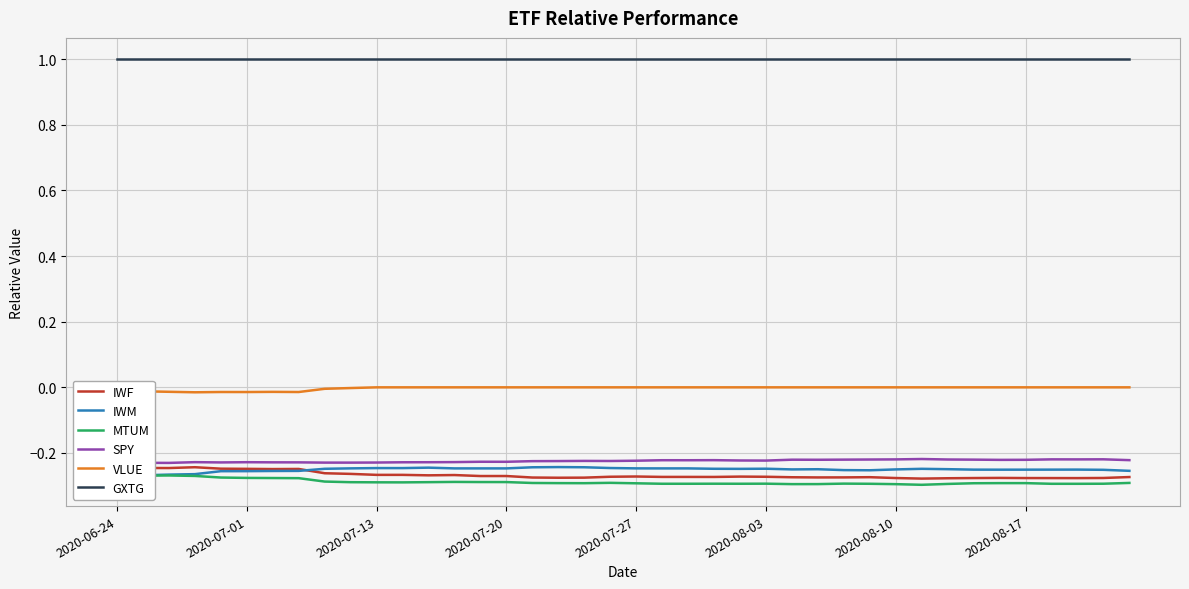

True or false: IWM and MTUM cross at least once.

False